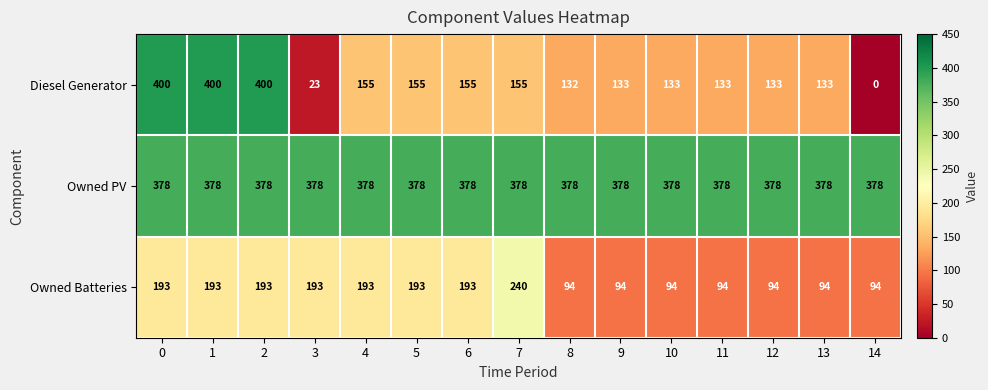

The value of Owned Batteries at 9 is 142. True or false?

False